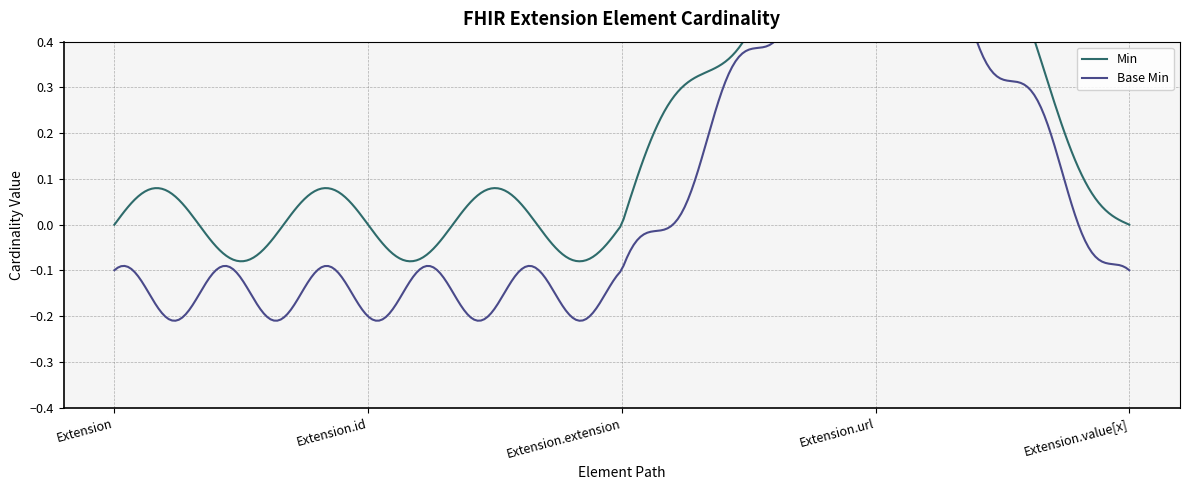

Rank the categories by Base Min value from highest to lowest.

Extension.url, Extension, Extension.id, Extension.extension, Extension.value[x]